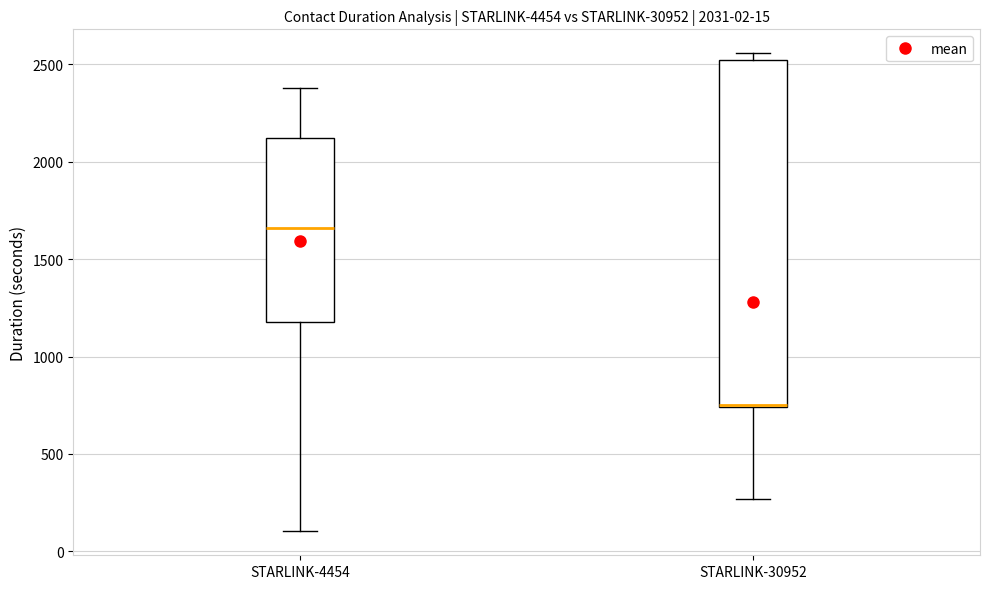

Which box is the tallest, from its lower edge to its upper edge?

STARLINK-30952